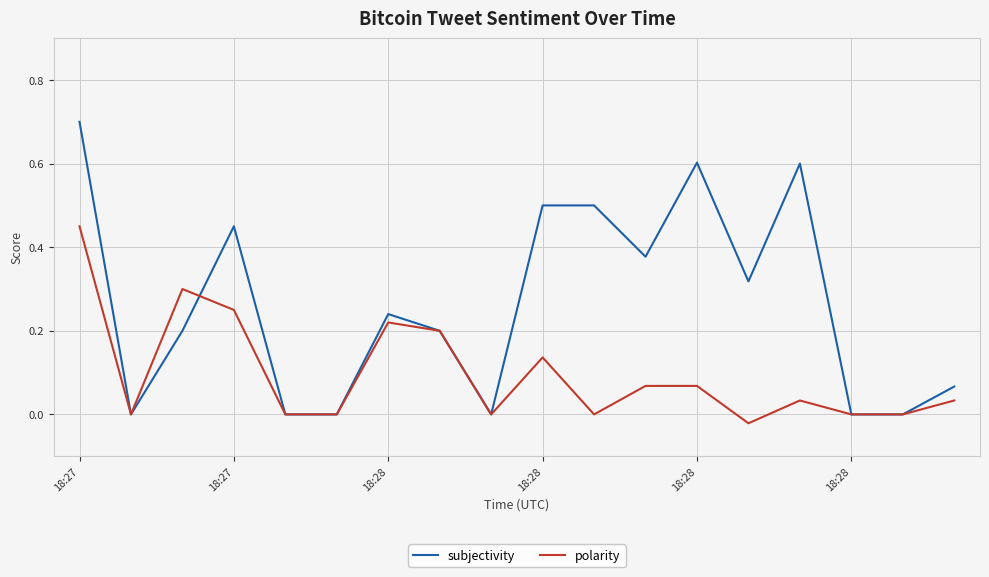

What is the maximum value for subjectivity?

0.7